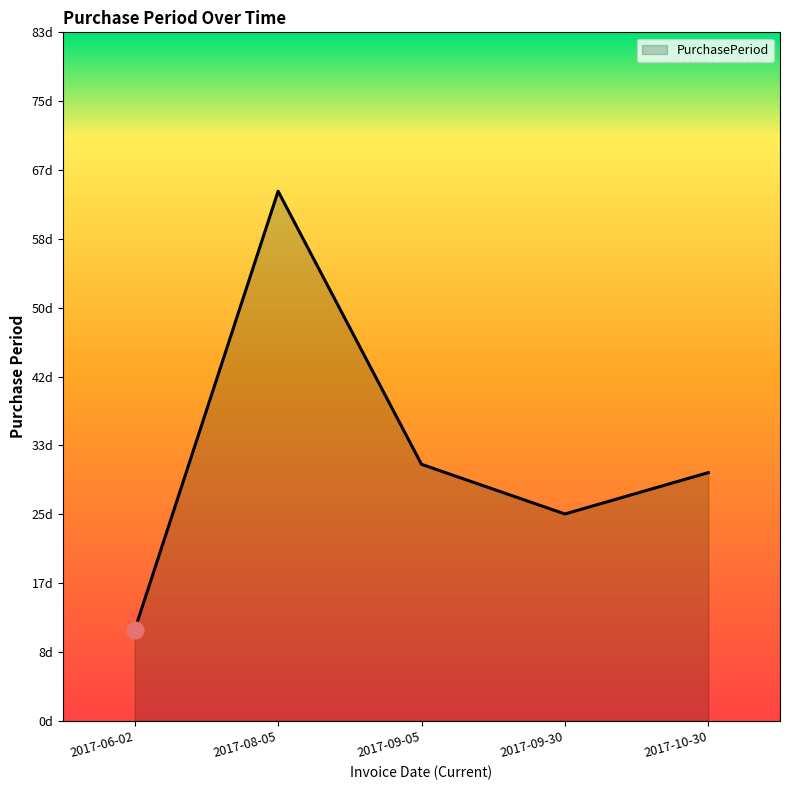

Between 2017-09-05 and 2017-10-30, which is larger?

2017-09-05